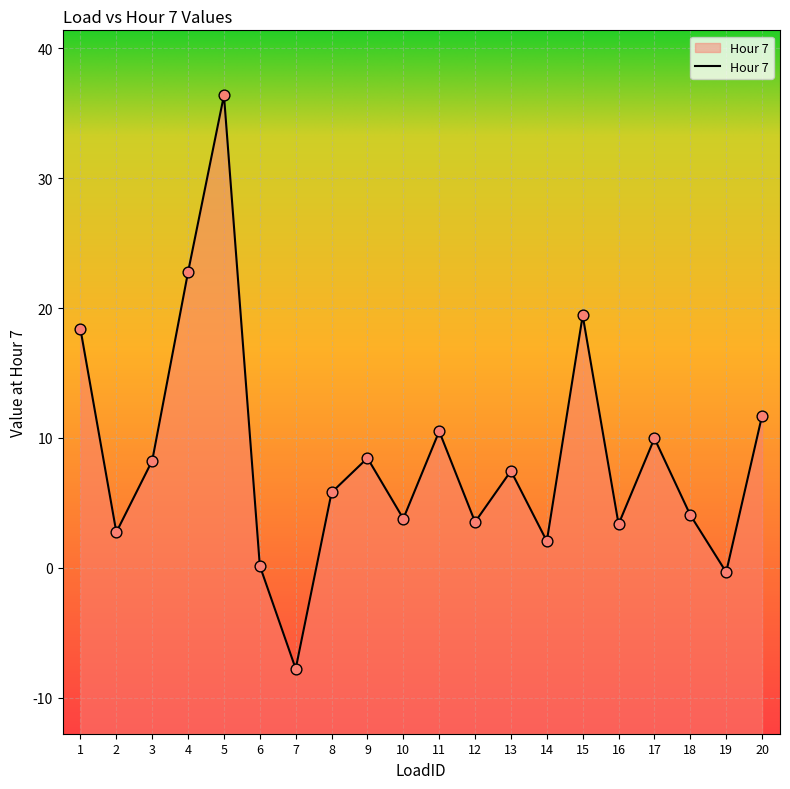

What is the change in value from 12 to 19?

-3.9